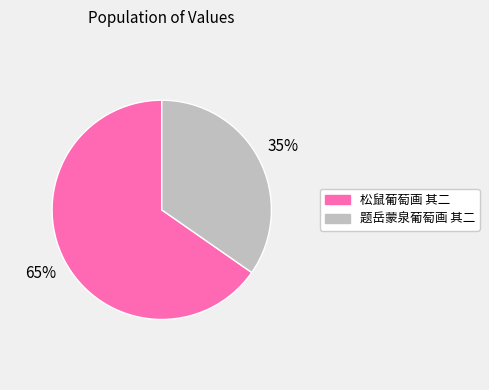

Is the sum of 题岳蒙泉葡萄画 其二 and 松鼠葡萄画 其二 greater than half?

Yes